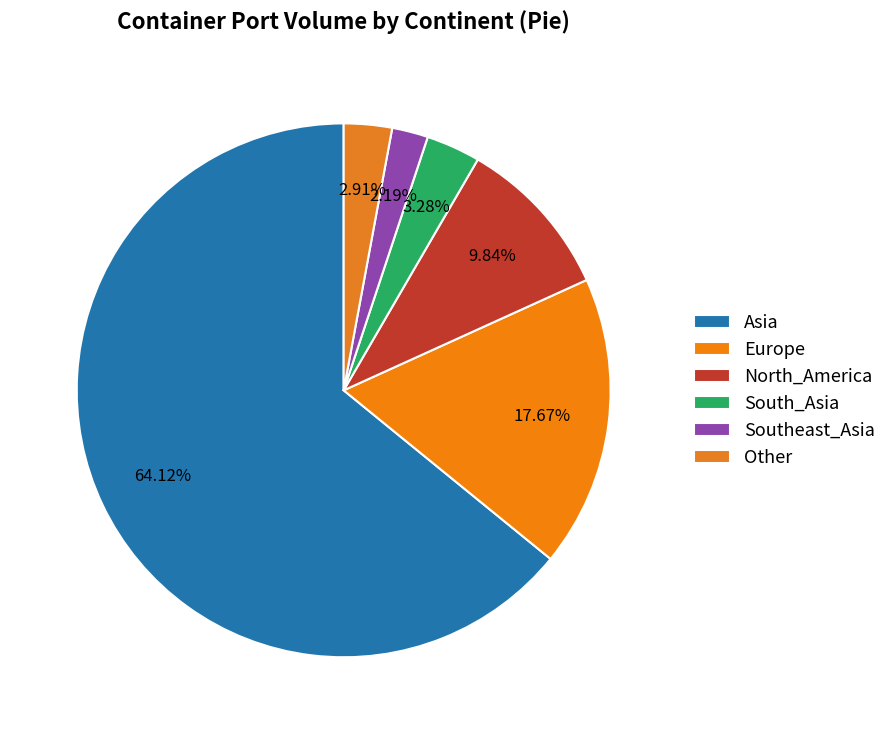

How many slices are in this pie chart?

6